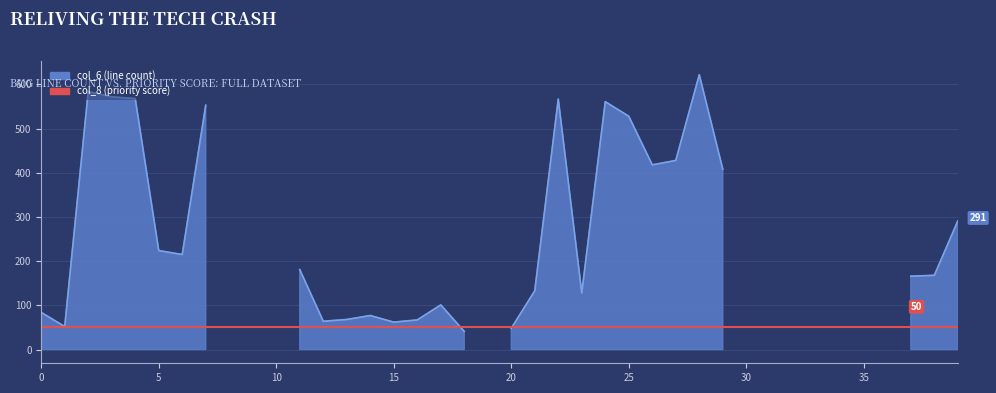

Where is the first local maximum for col_6?

2